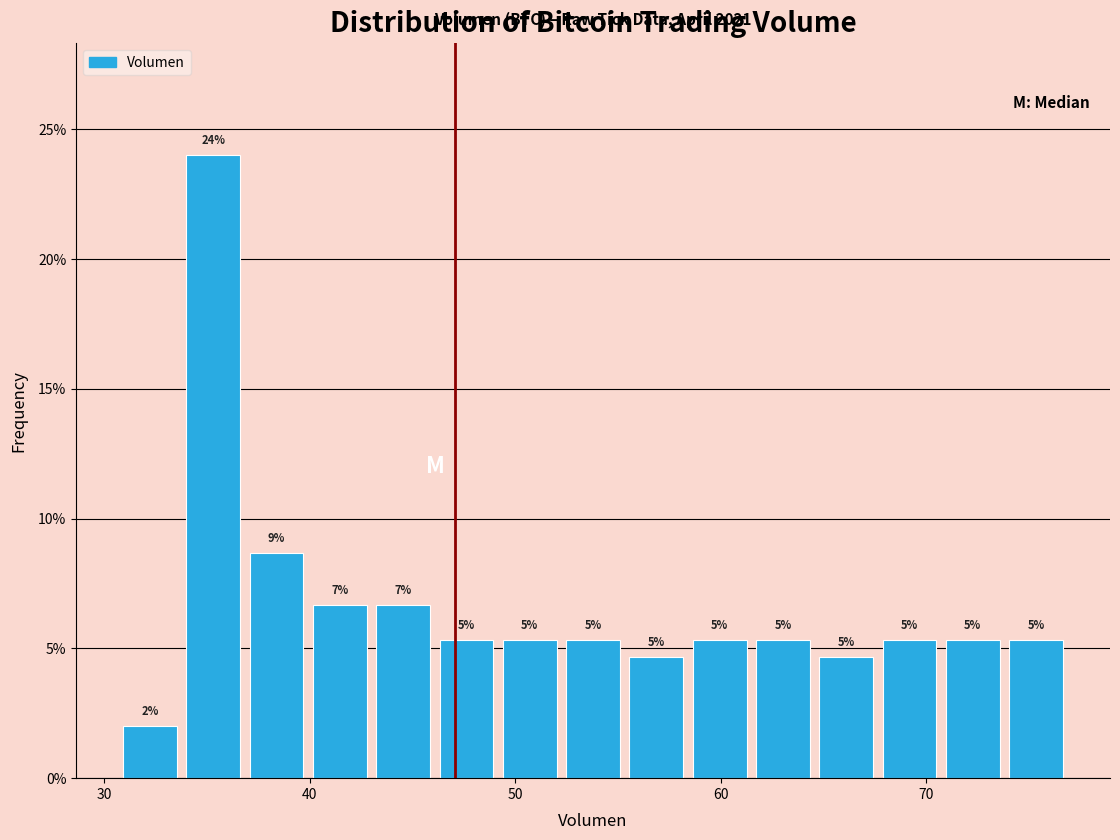

Read against the x-axis, roughly where is the centre of the tallest bar?

35